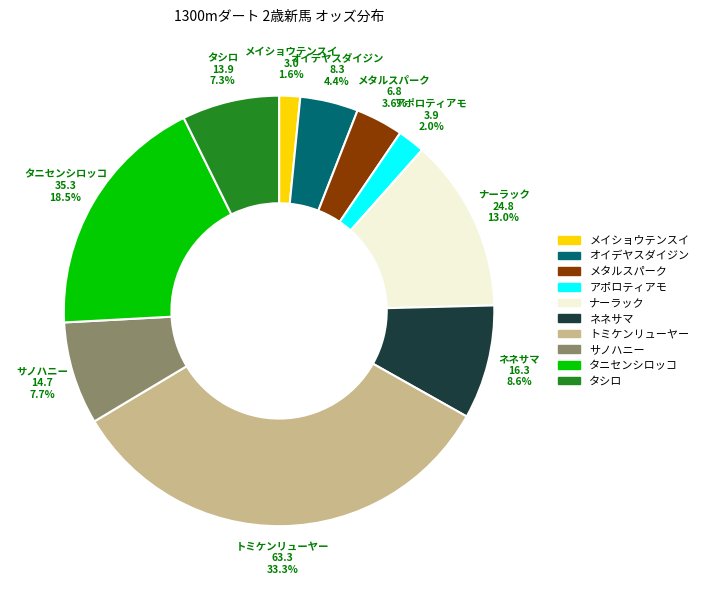

How many segments does this pie chart have?

10